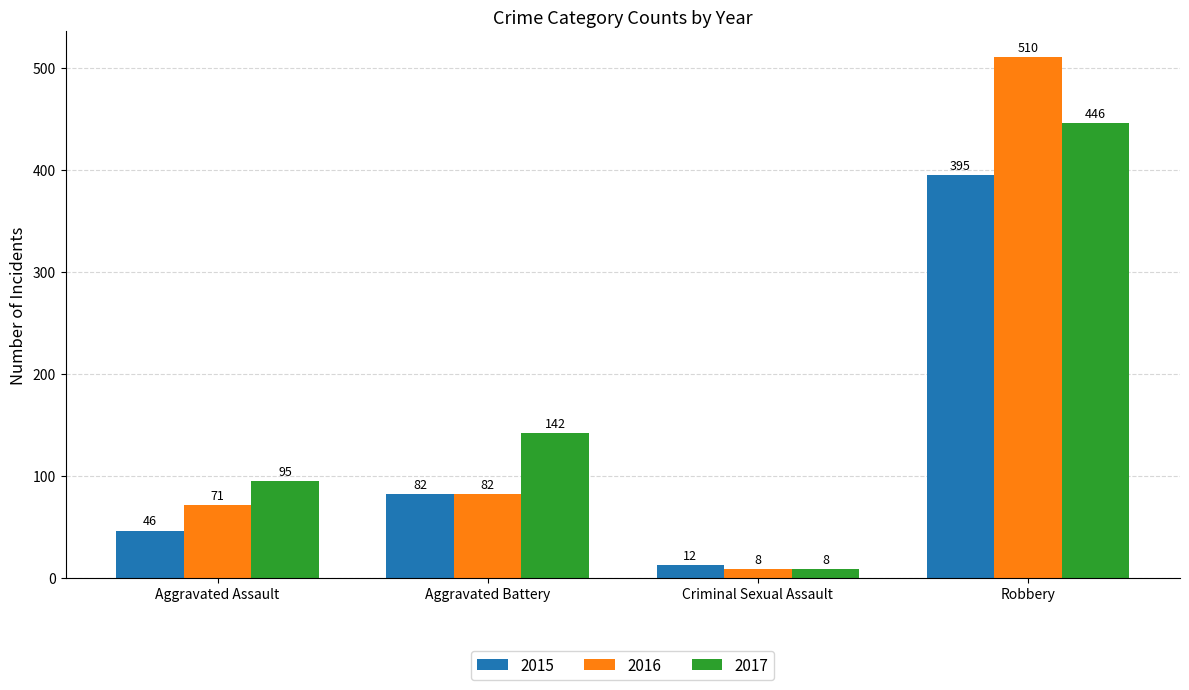

What position from the left is Aggravated Battery?

2